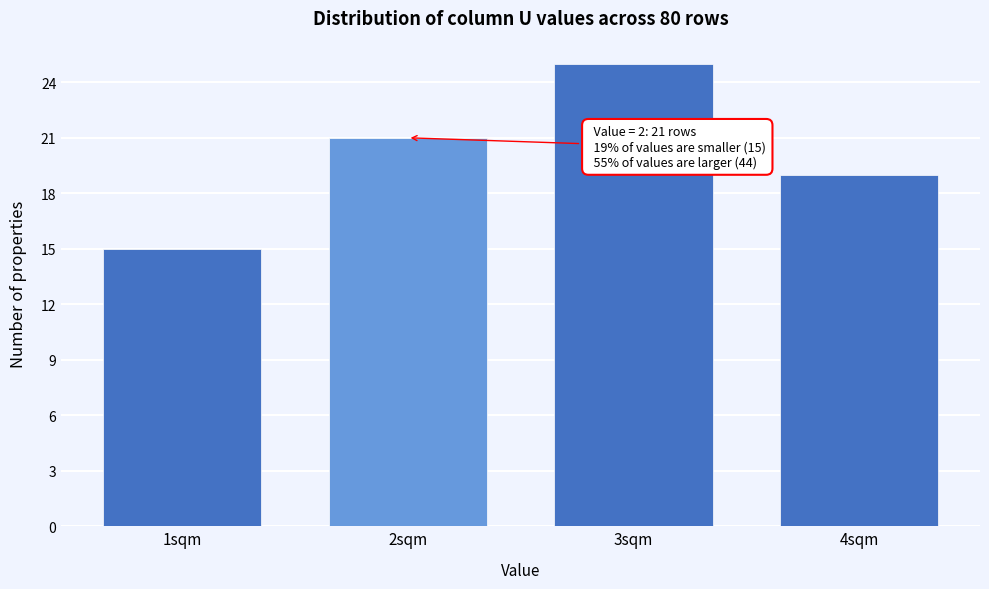

Reading right to left, list all the values displayed in this chart.

4sqm=19	3sqm=25	2sqm=21	1sqm=15